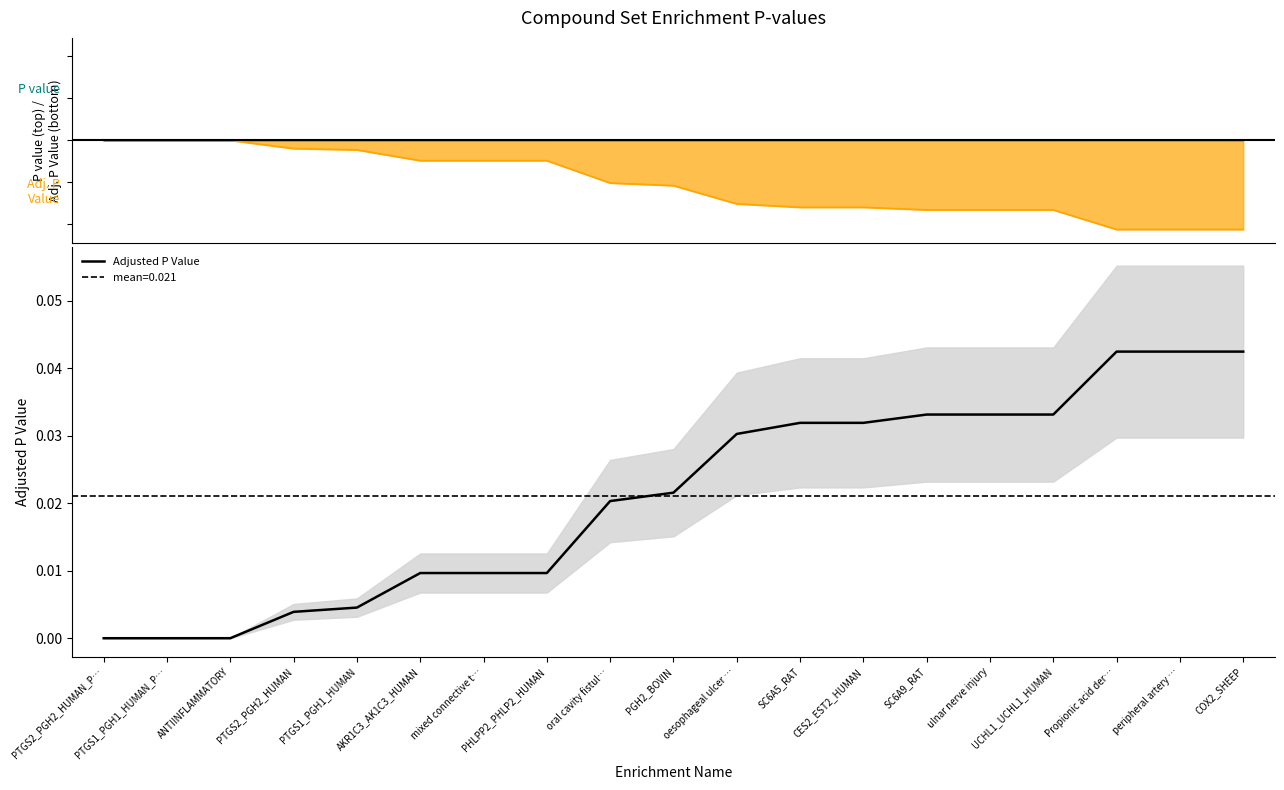

How many lines are shown in the chart?

1